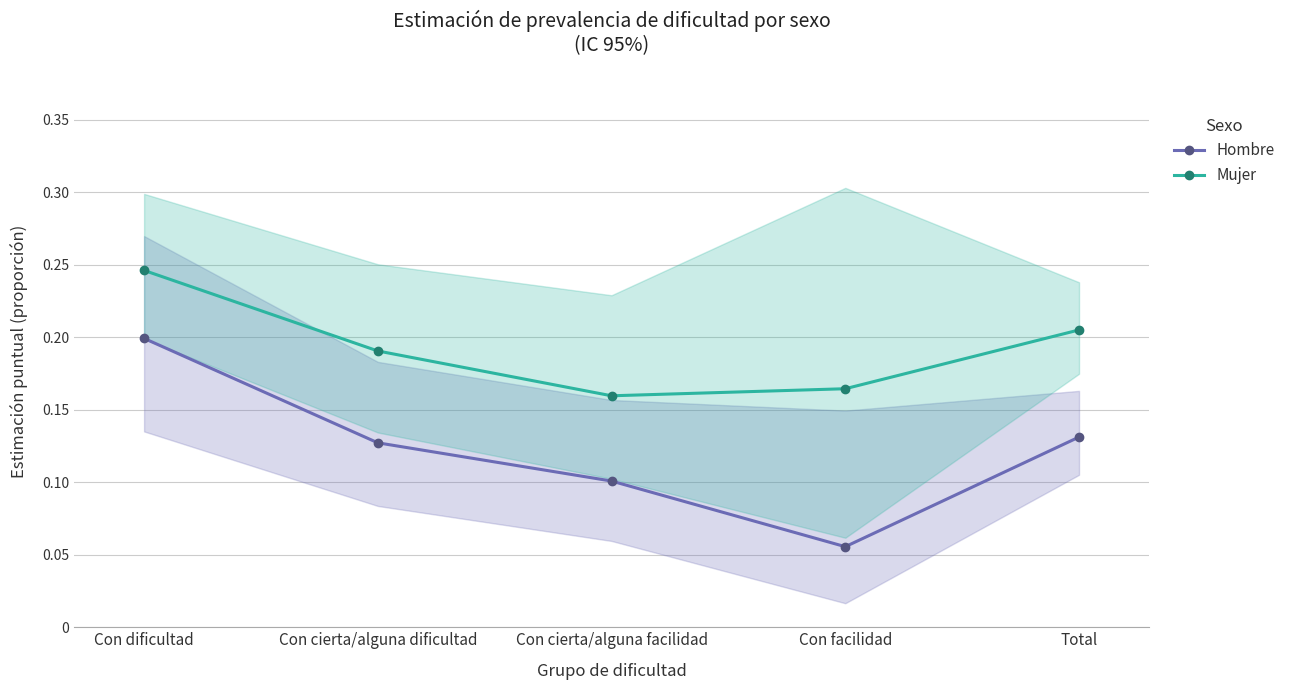

At which label is Hombre closest to 0?

Con facilidad